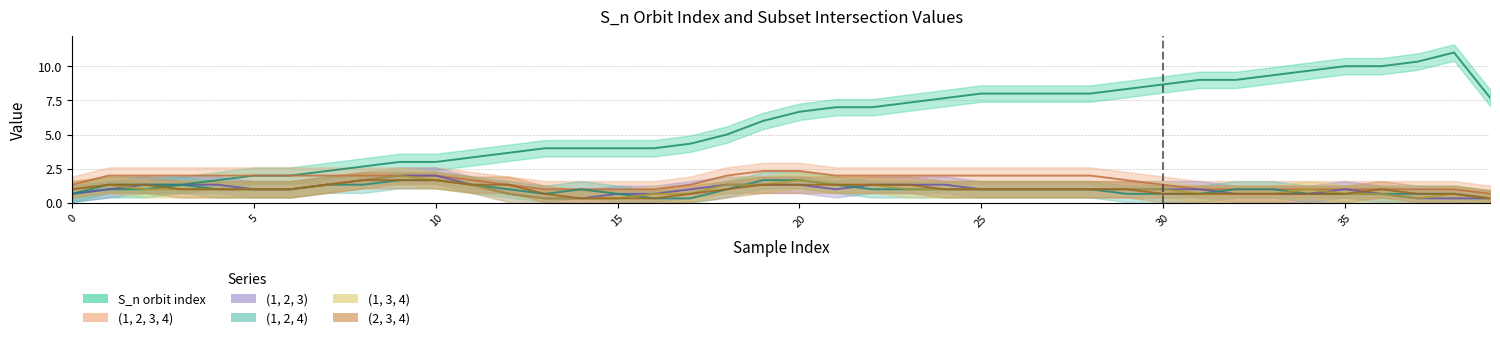

How many data points in (1, 3, 4) are less than 1?

6